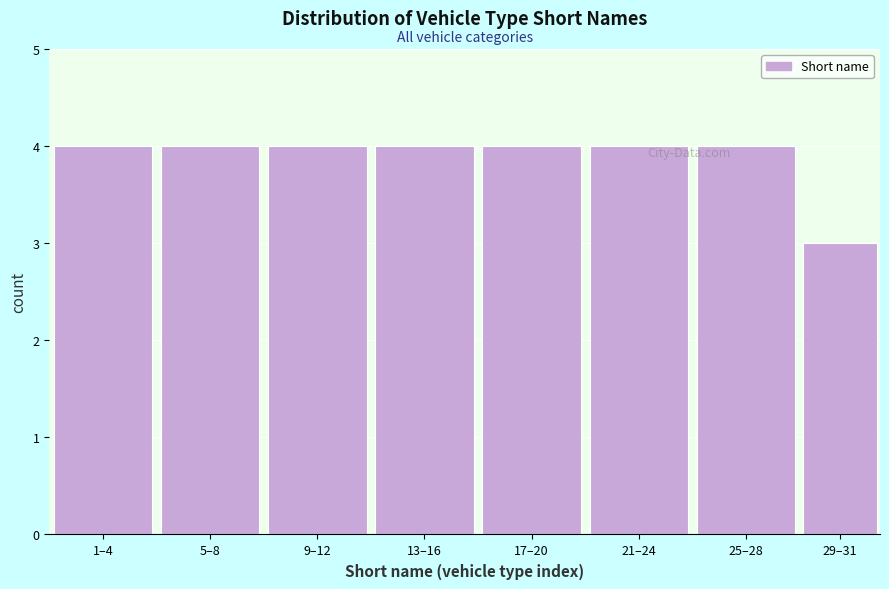

Reading left to right, transcribe all the data shown in this chart.

1–4=4	5–8=4	9–12=4	13–16=4	17–20=4	21–24=4	25–28=4	29–31=3